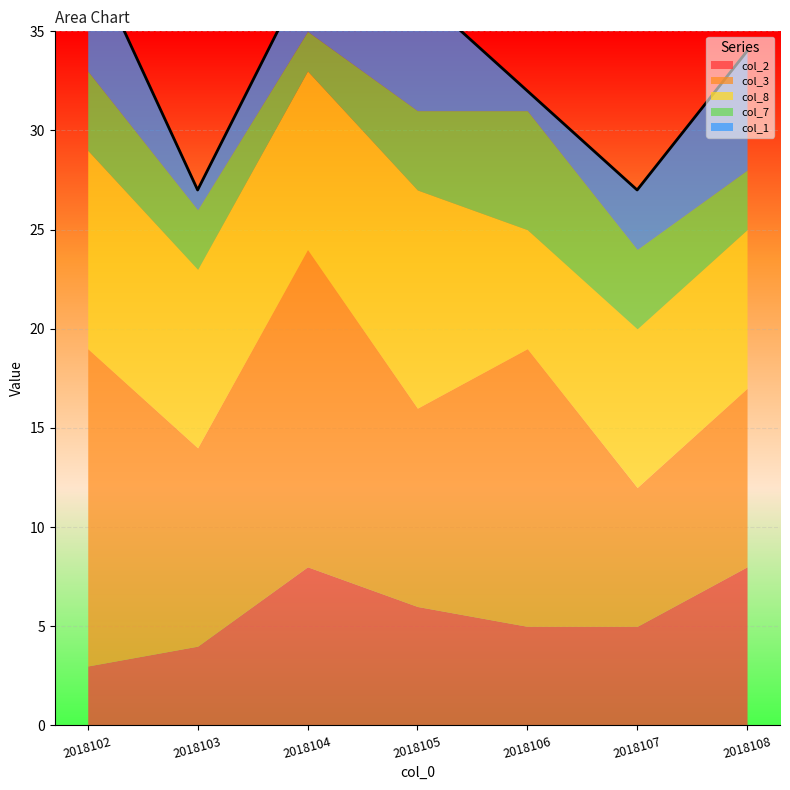

At which label does col_7 first exceed 4?

2018106